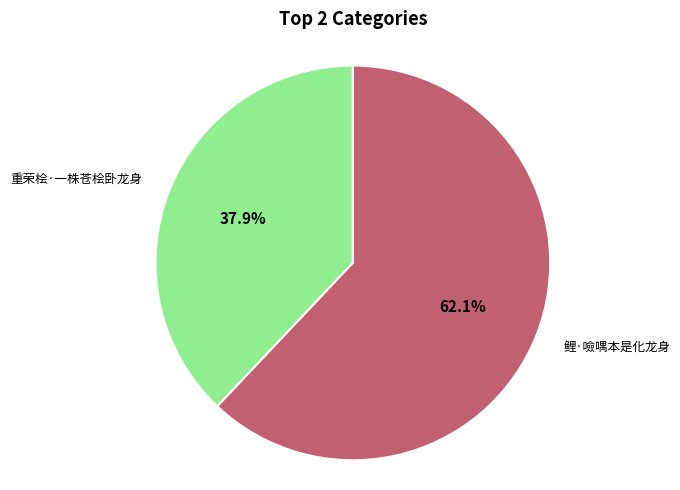

To the nearest percent, what percentage of the pie is 重荣桧·一株苍桧卧龙身?

38%